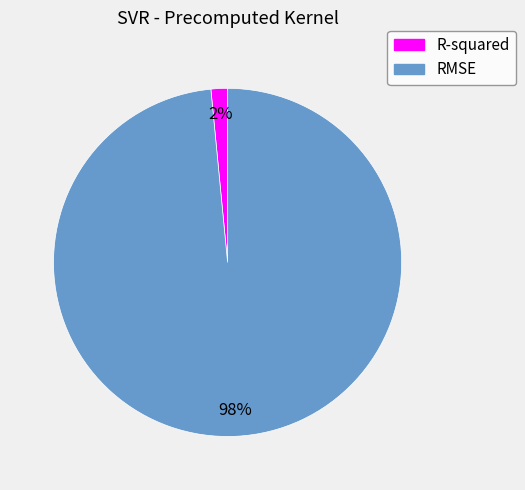

The R-squared slice represents 2% of the pie. True or false?

True